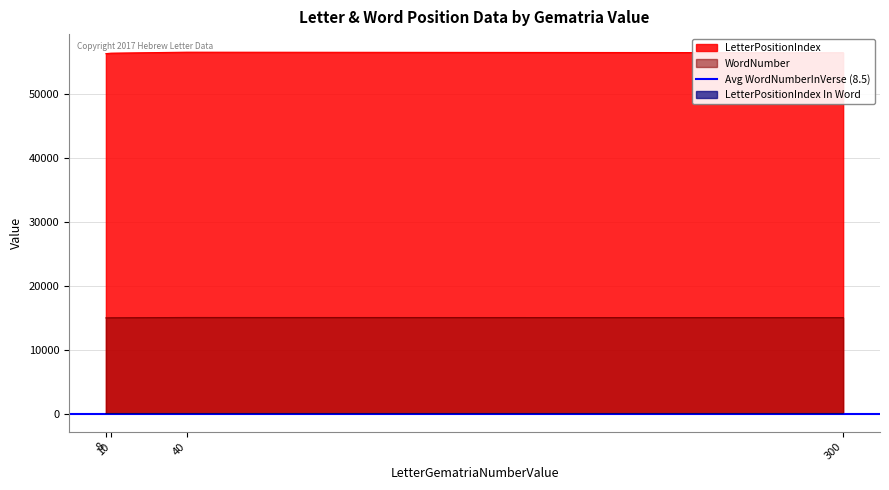

How many values in the LetterPositionIndex series are below 56499?

2